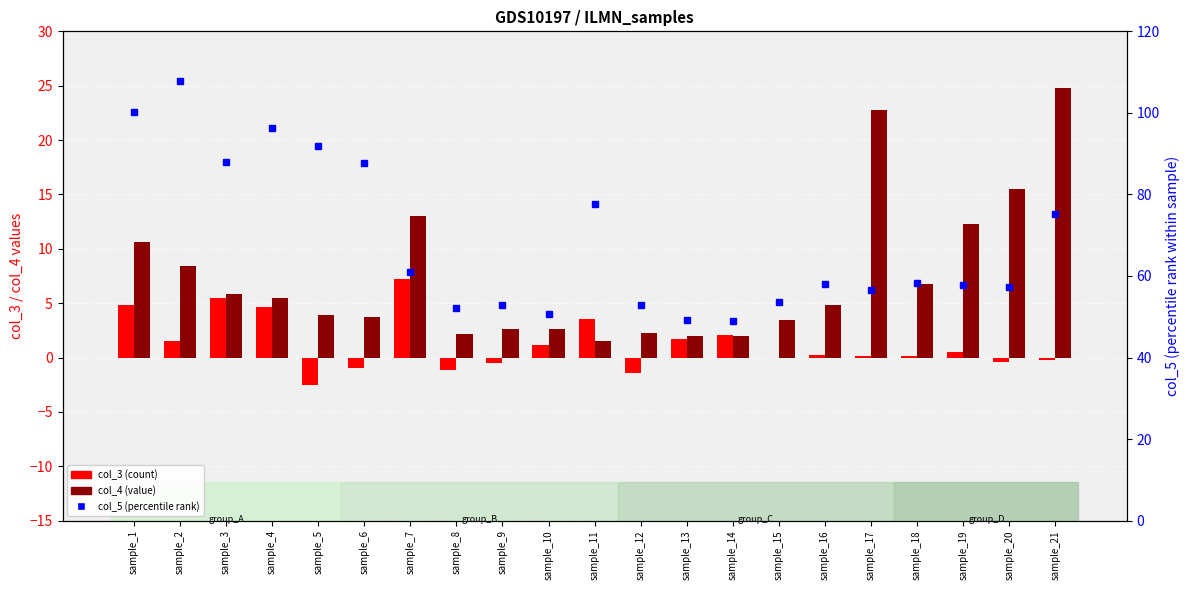

Count the number of categories in the chart.

21